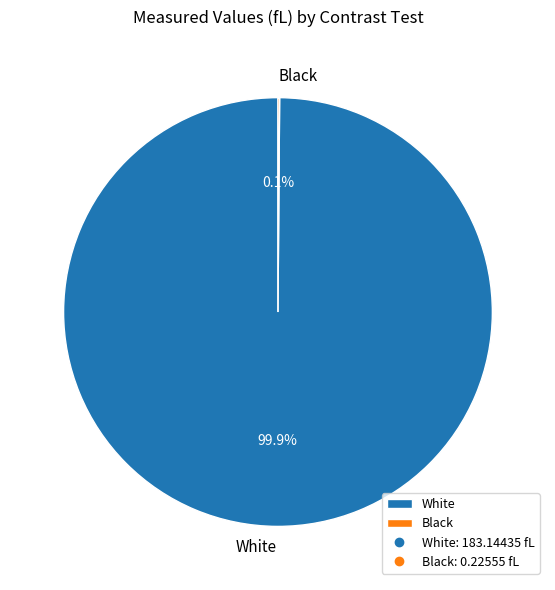

Is there a majority slice in this chart?

Yes